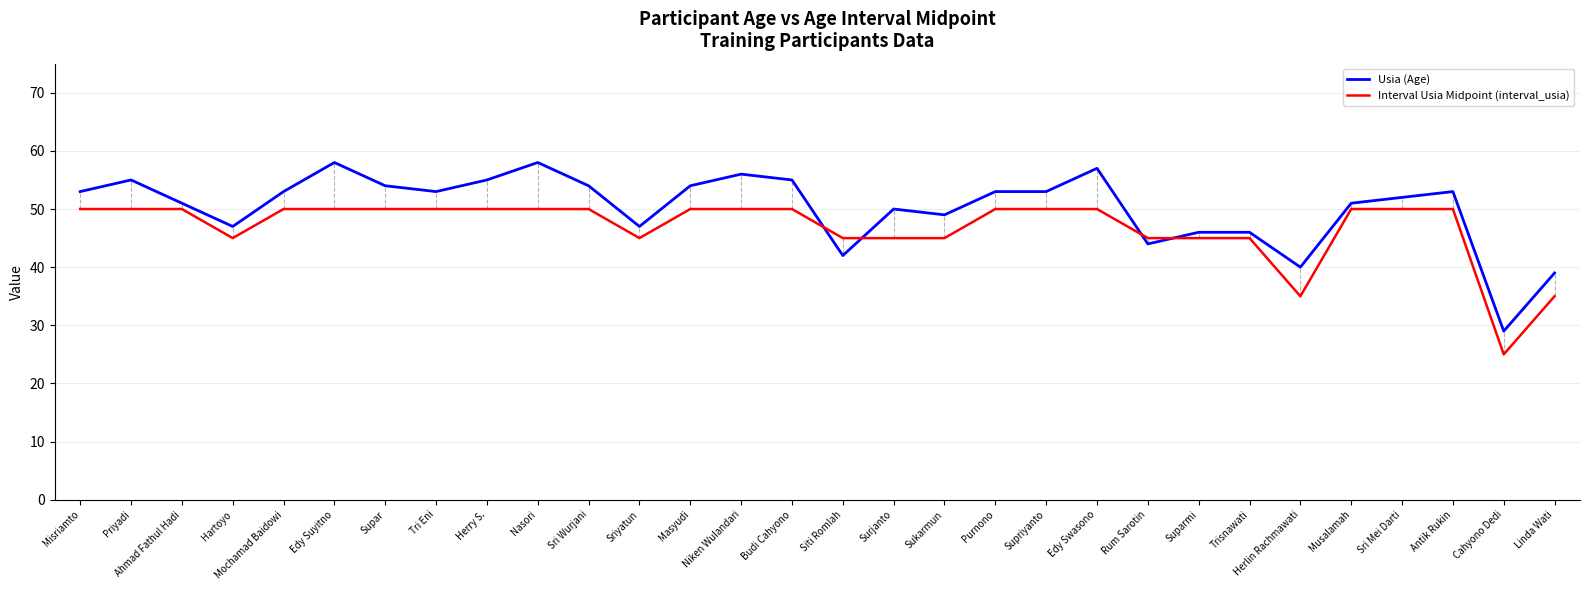

Reading right to left, list all the values displayed in this chart.

Usia (Age): Linda Wati=39	Cahyono Dedi=29	Antik Rukin=53	Sri Mei Darti=52	Musalamah=51	Herlin Rachmawati=40	Trisnawati=46	Suparmi=46	Rum Sarotin=44	Edy Swasono=57	Supriyanto=53	Purnono=53	Sukarmun=49	Surjanto=50	Siti Romlah=42	Budi Cahyono=55	Niken Wulandari=56	Masyudi=54	Sriyatun=47	Sri Wurjani=54	Nasori=58	Herry S.=55	Tri Eni=53	Supar=54	Edy Suyitno=58	Mochamad Baidowi=53	Hartoyo=47	Ahmad Fathul Hadi=51	Priyadi=55	Misriamto=53
Interval Usia Midpoint (interval_usia): Linda Wati=35	Cahyono Dedi=25	Antik Rukin=50	Sri Mei Darti=50	Musalamah=50	Herlin Rachmawati=35	Trisnawati=45	Suparmi=45	Rum Sarotin=45	Edy Swasono=50	Supriyanto=50	Purnono=50	Sukarmun=45	Surjanto=45	Siti Romlah=45	Budi Cahyono=50	Niken Wulandari=50	Masyudi=50	Sriyatun=45	Sri Wurjani=50	Nasori=50	Herry S.=50	Tri Eni=50	Supar=50	Edy Suyitno=50	Mochamad Baidowi=50	Hartoyo=45	Ahmad Fathul Hadi=50	Priyadi=50	Misriamto=50